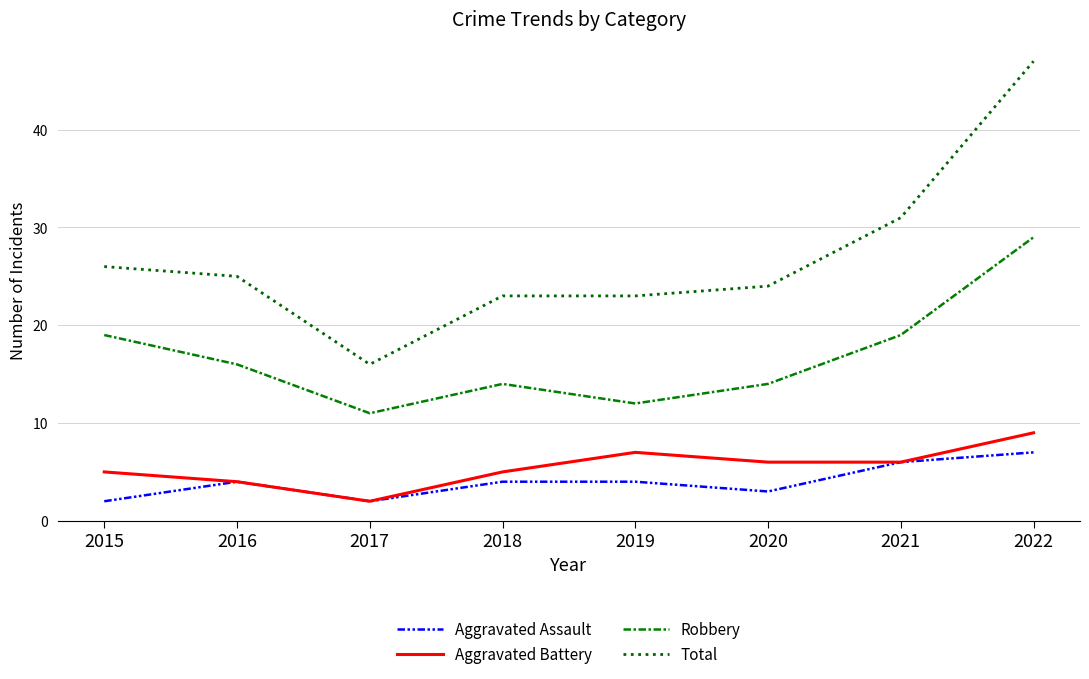

True or false: Aggravated Battery and Robbery cross at least once.

False